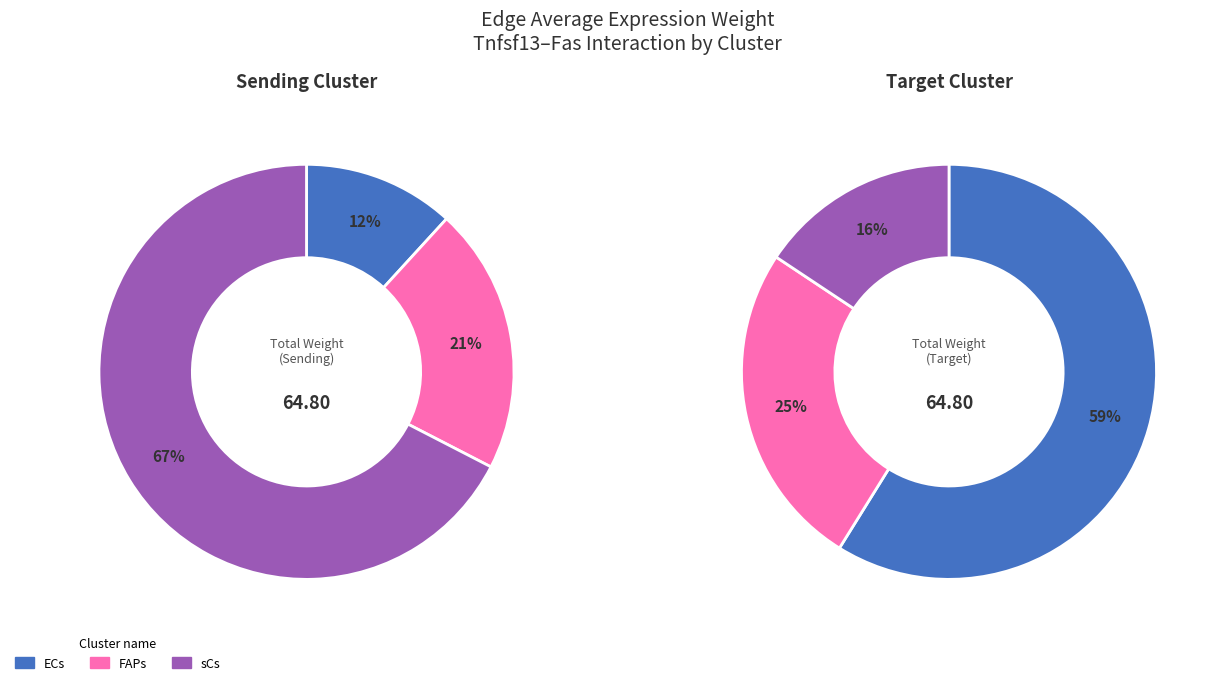

Is it true that FAPs is 25% of the pie?

True